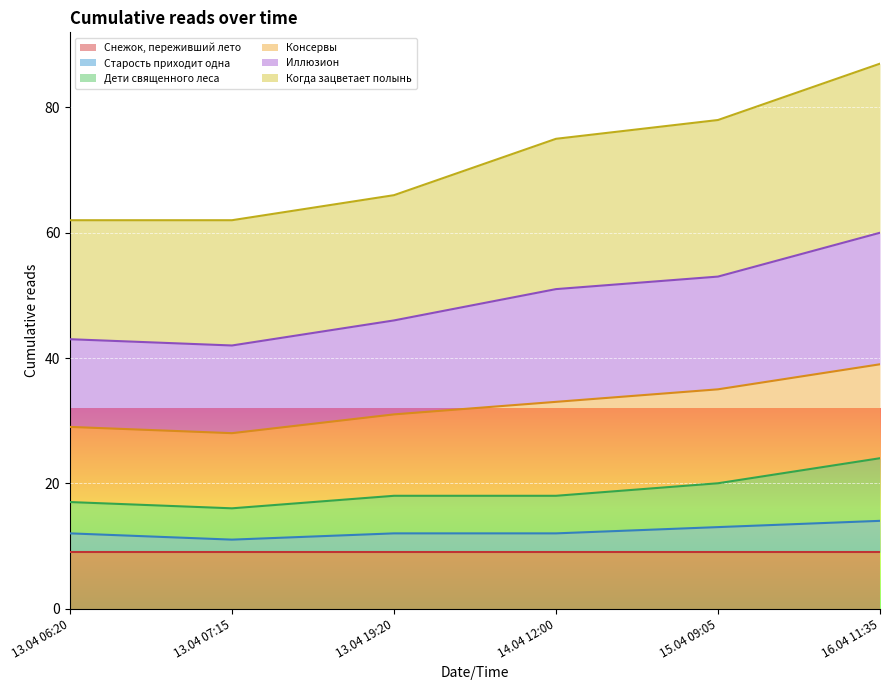

True or false: Старость приходит одна and Иллюзион intersect in this chart.

False